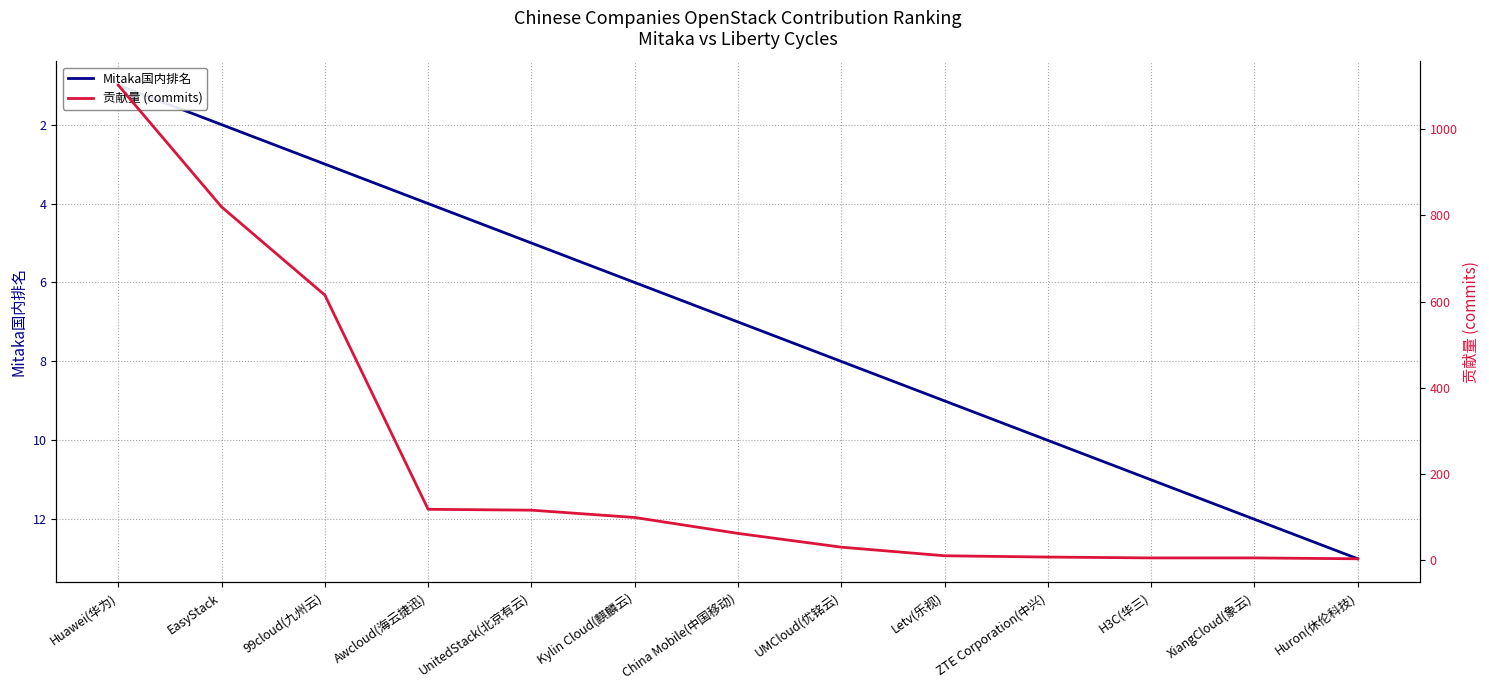

At how many categories does at least one series exceed 589?

3